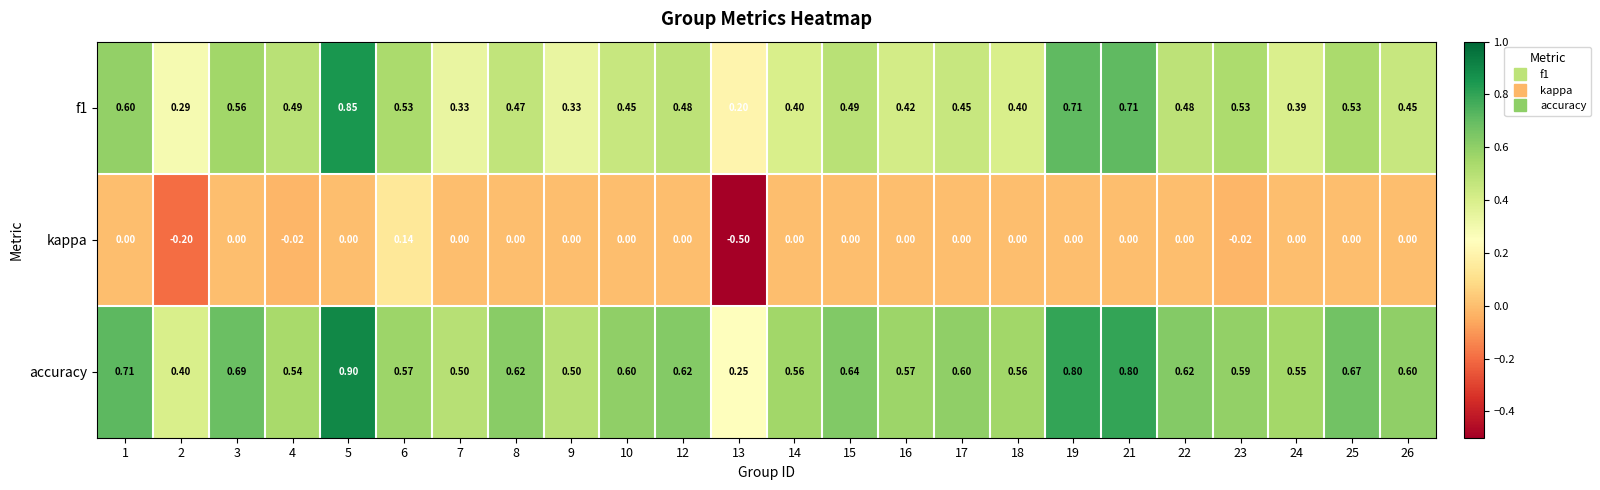

Is the value of f1 at 1 greater than the value of accuracy at 5?

No